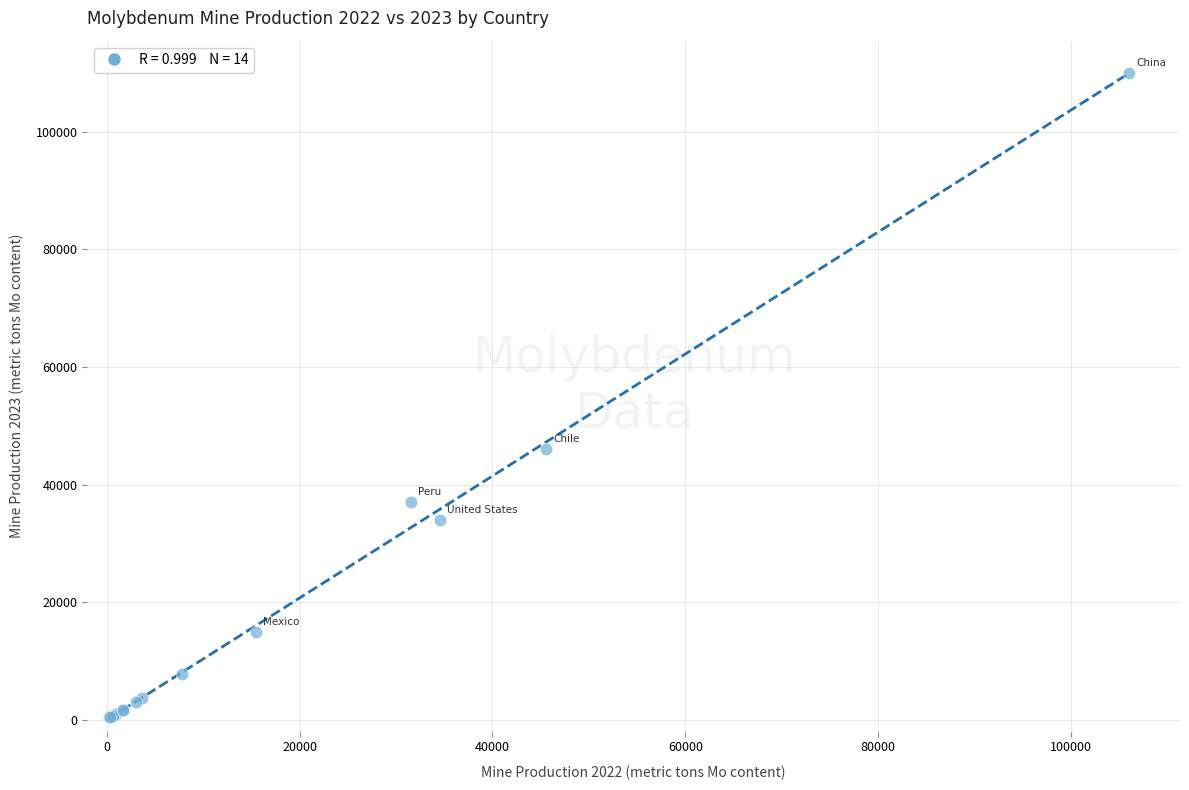

What Y value in the scatter plot is closest to 55200?

46000